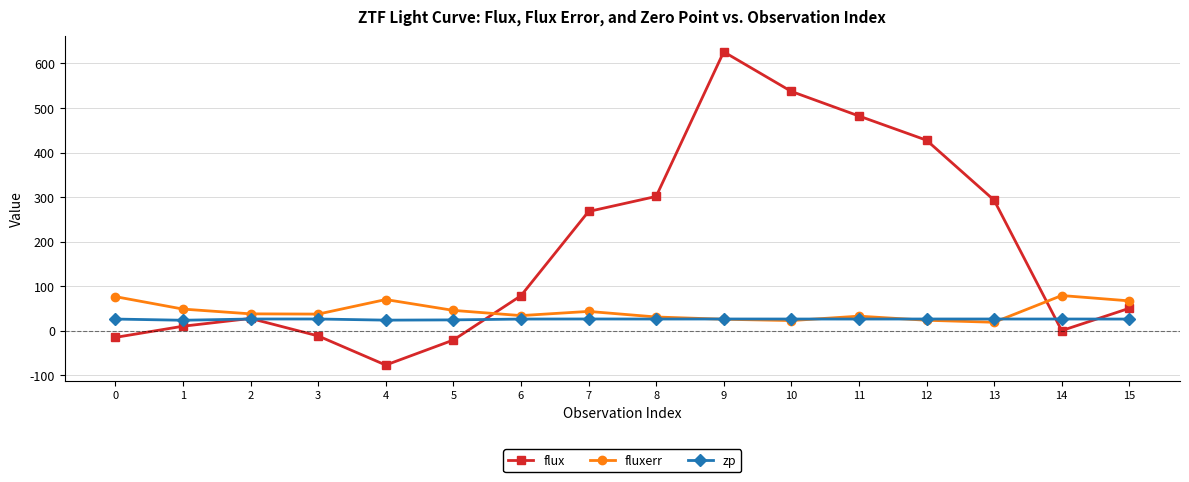

After their last crossing, which series has the higher values: zp or fluxerr?

fluxerr